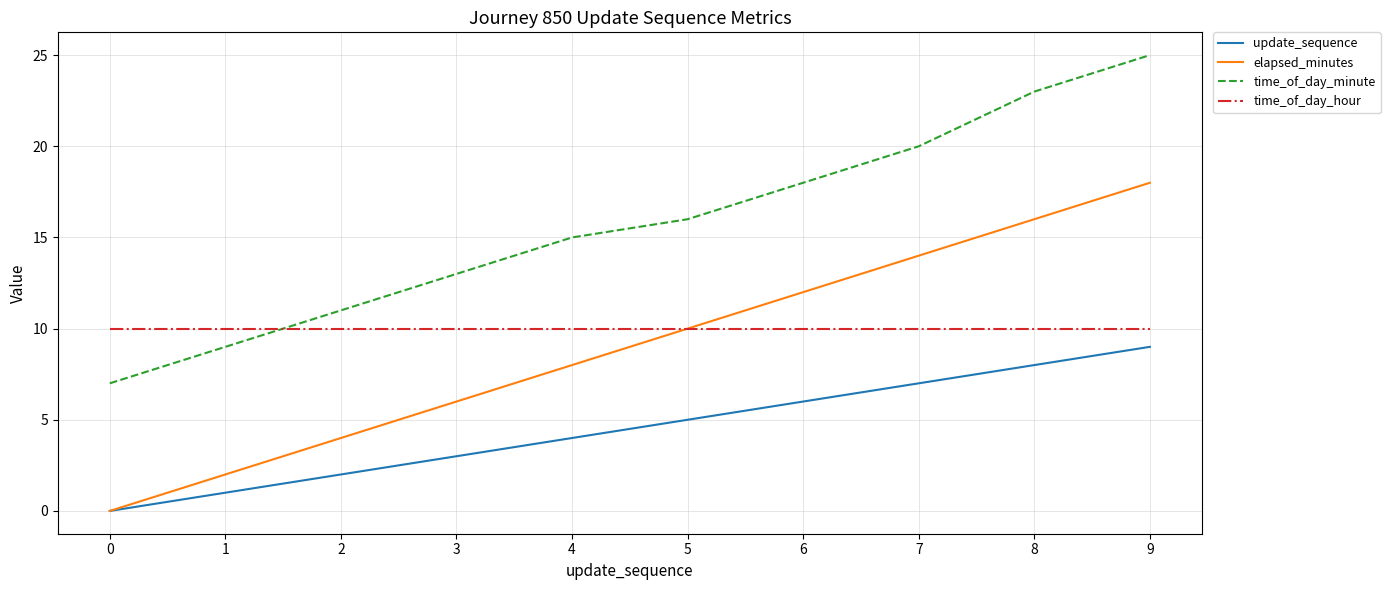

List the labels in order of update_sequence value, largest first.

9, 8, 7, 6, 5, 4, 3, 2, 1, 0